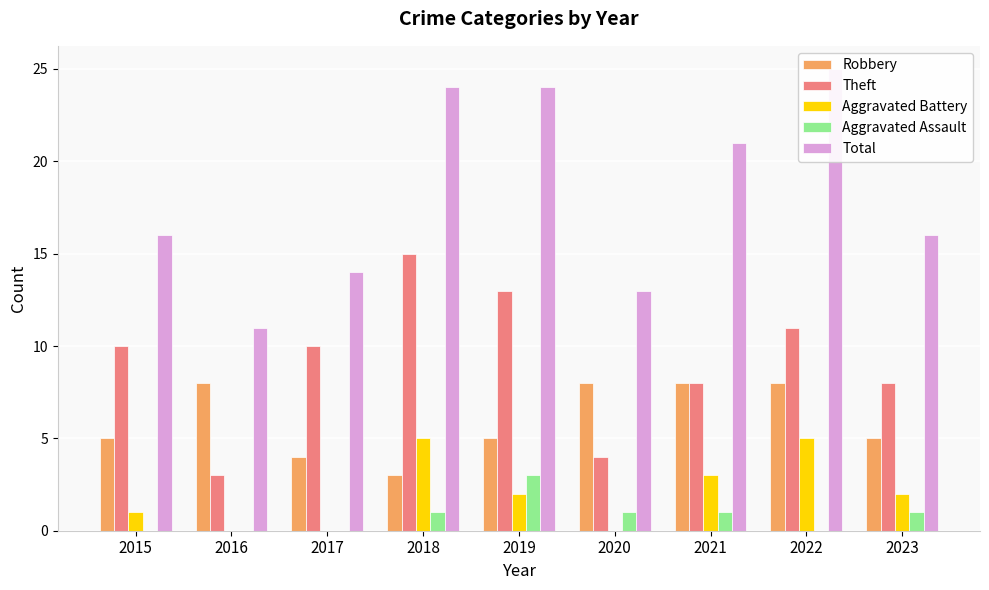

What is the minimum value for Total?

11